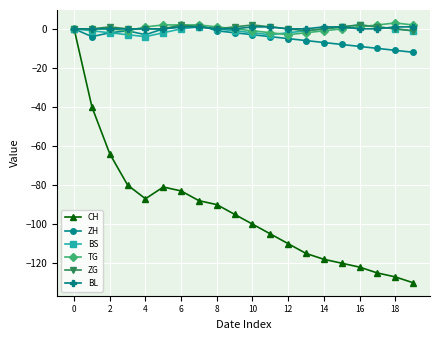

Count the number of data series in this chart.

6